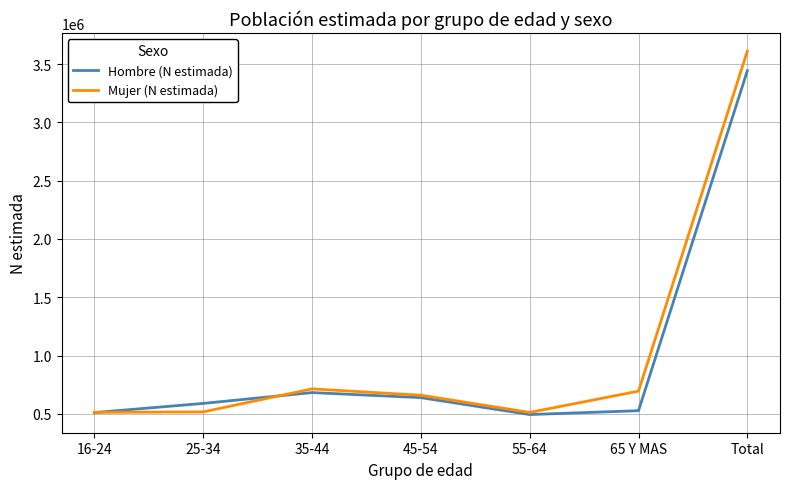

Does the chart have visible grid lines?

Yes